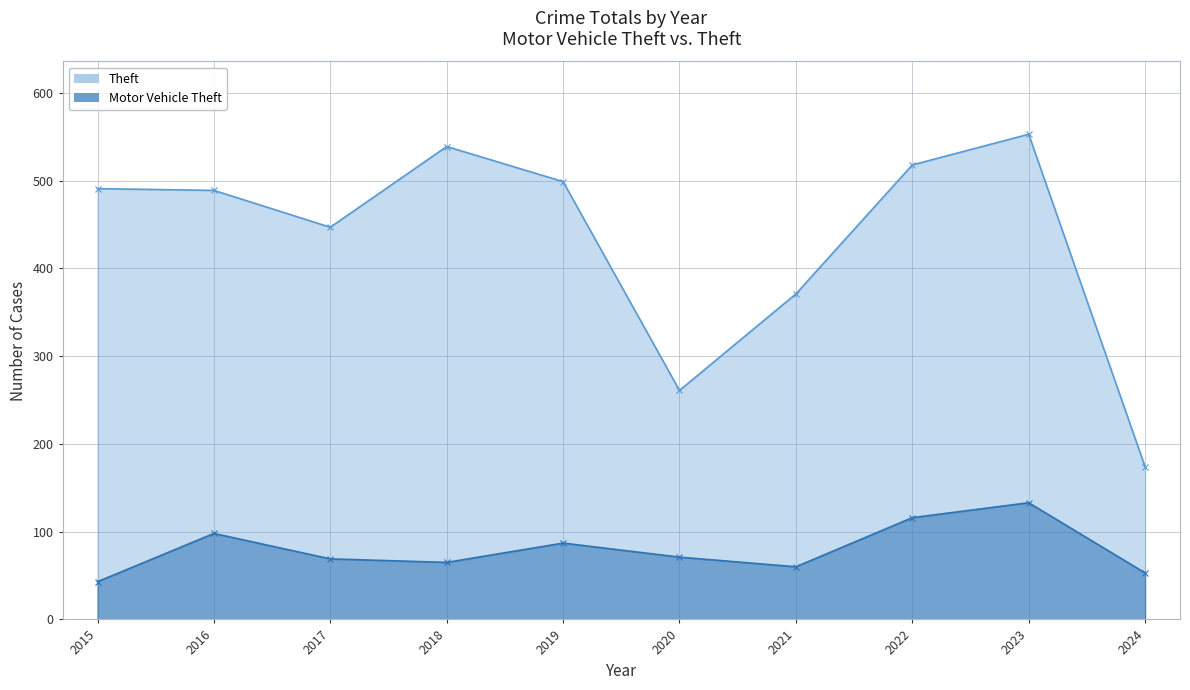

True or false: Motor Vehicle Theft has more than 2 interior local peaks.

True